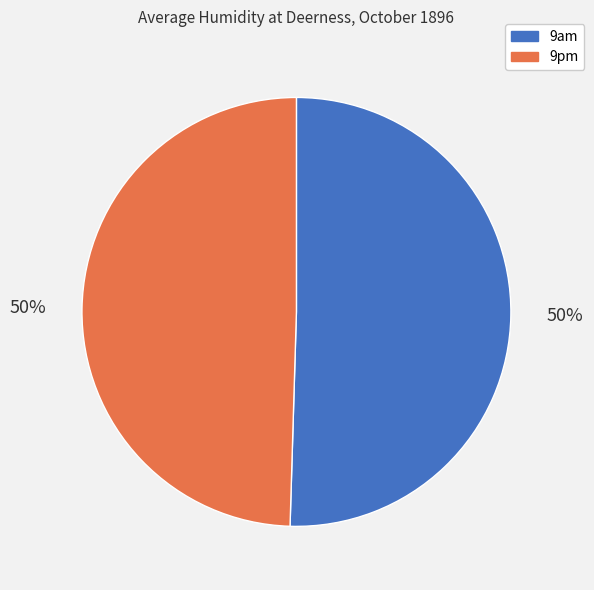

How many segments does this pie chart have?

2